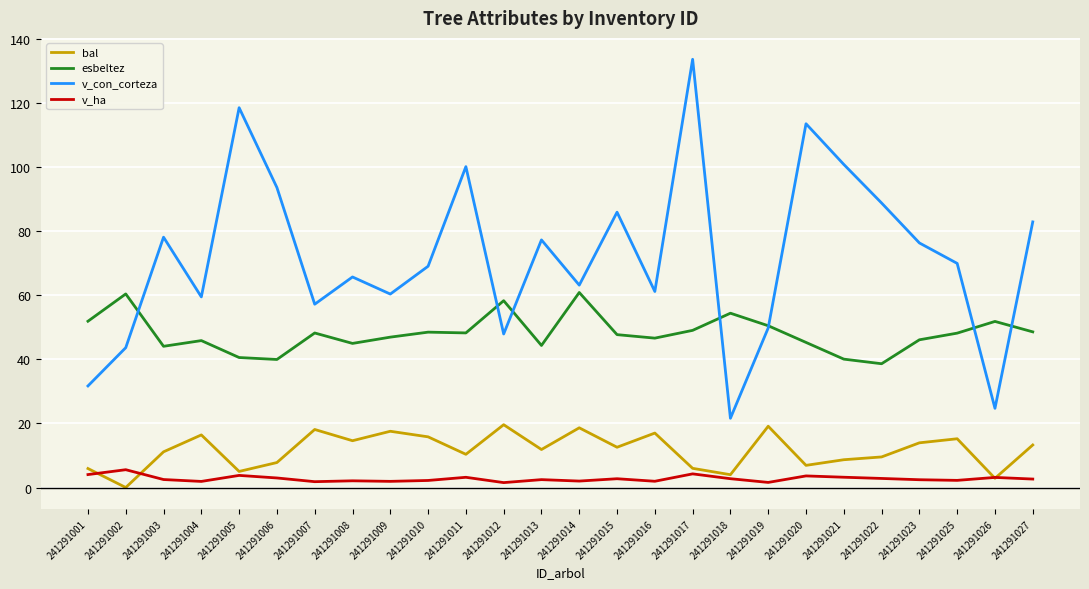

What is the spread (max minus min) of values at 241291011?

97.1